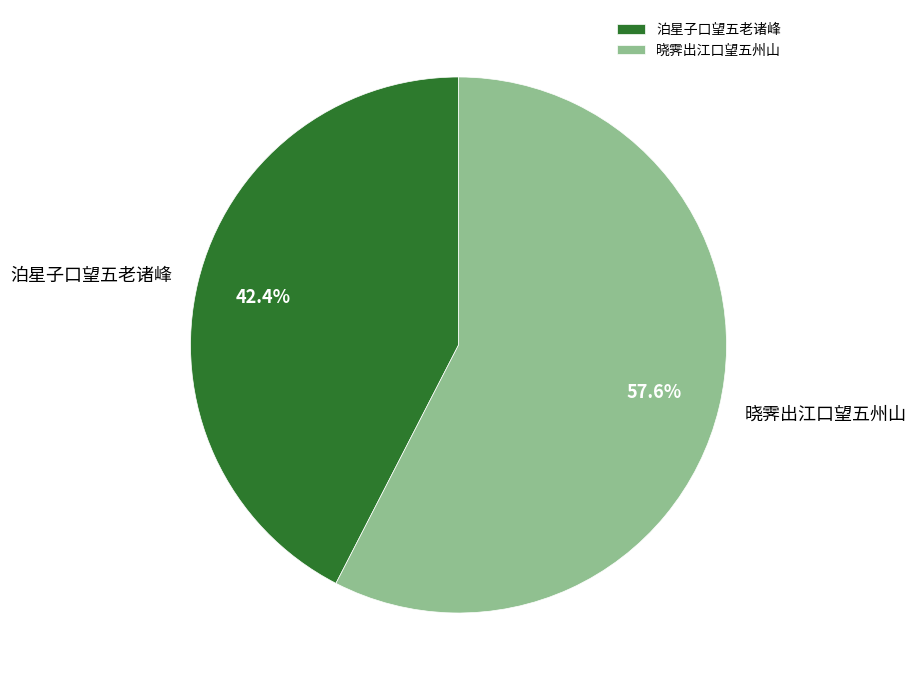

Do 泊星子口望五老诸峰 and 晓霁出江口望五州山 together represent more than half of the pie?

Yes